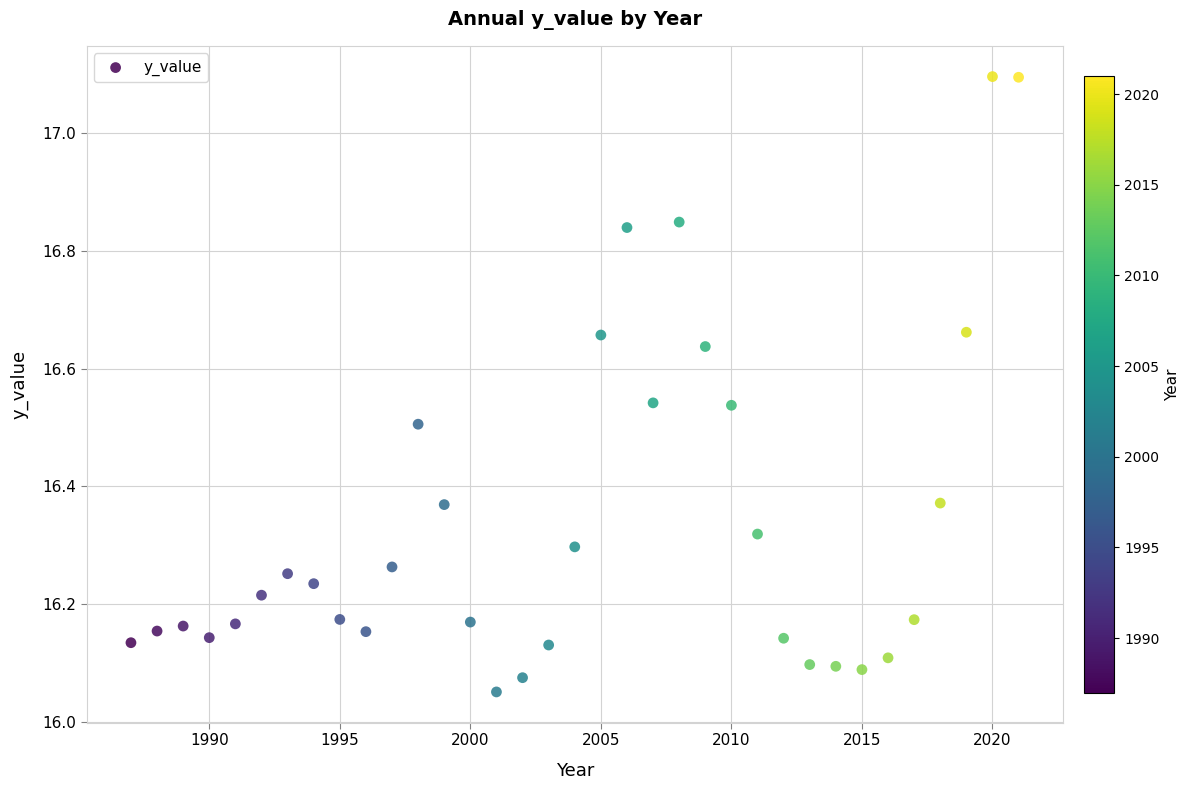

What is the range of X values (max minus min)?

34.0